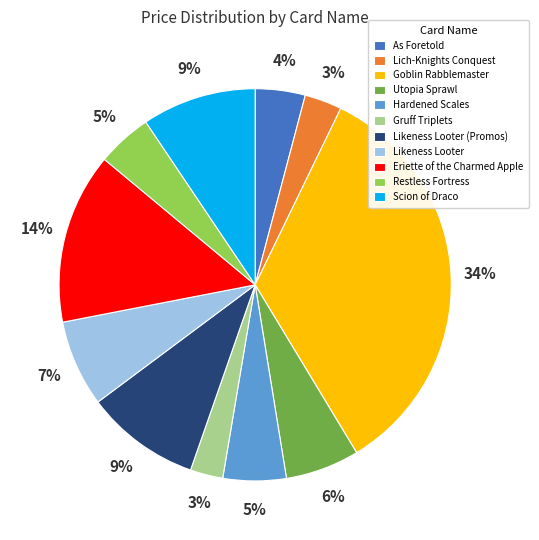

The Likeness Looter slice represents 15% of the pie. True or false?

False